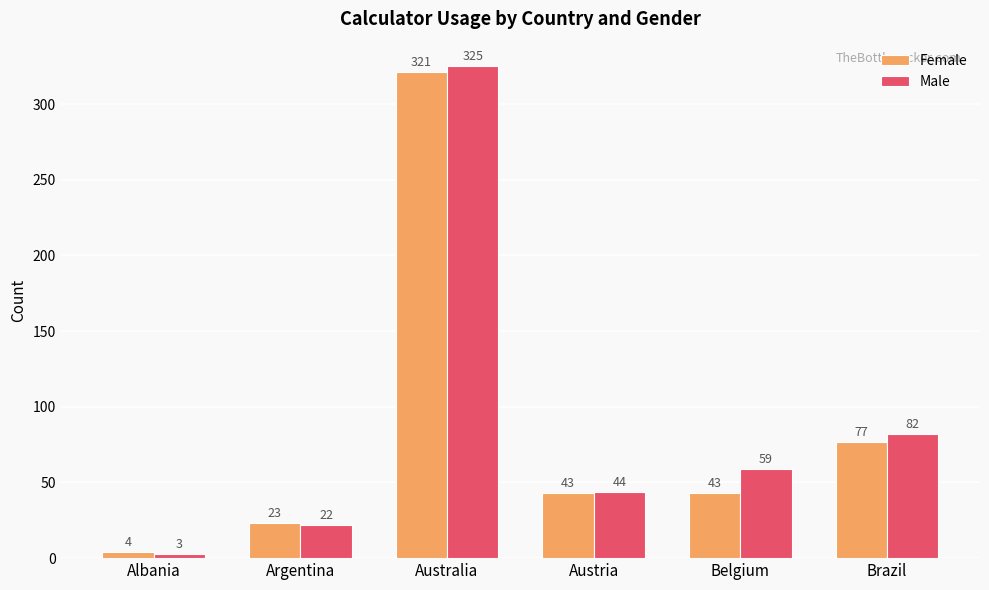

List the series in order of their overall mean, lowest first.

Female, Male